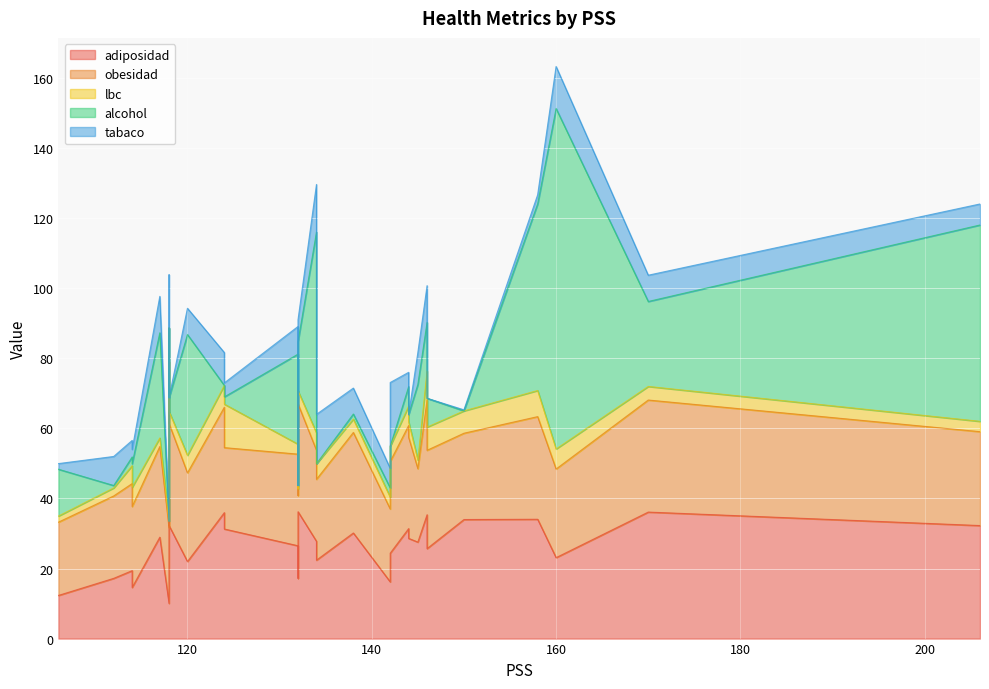

What is the sum of the alcohol values at 158 and 145?

74.9